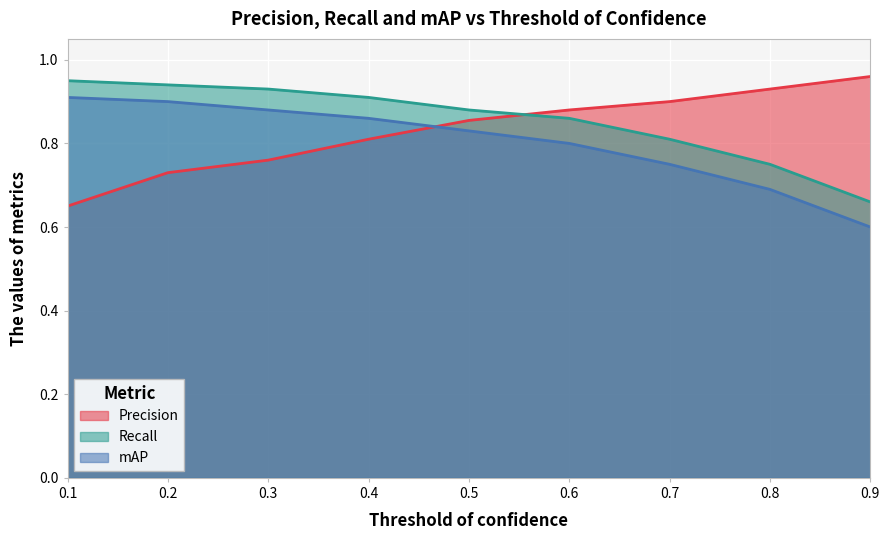

Rank the series at 0.5 from highest to lowest value.

Recall, Precision, mAP